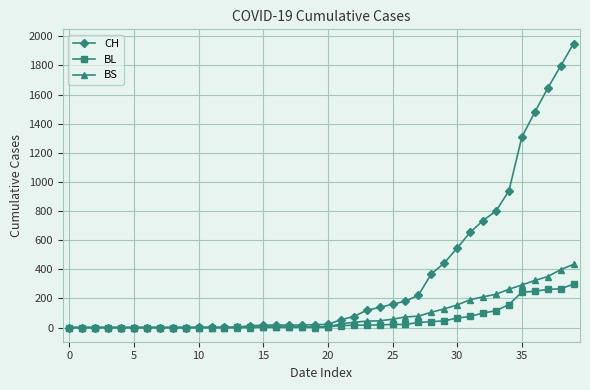

What is the value of the BL point at the 32nd from the left?

76